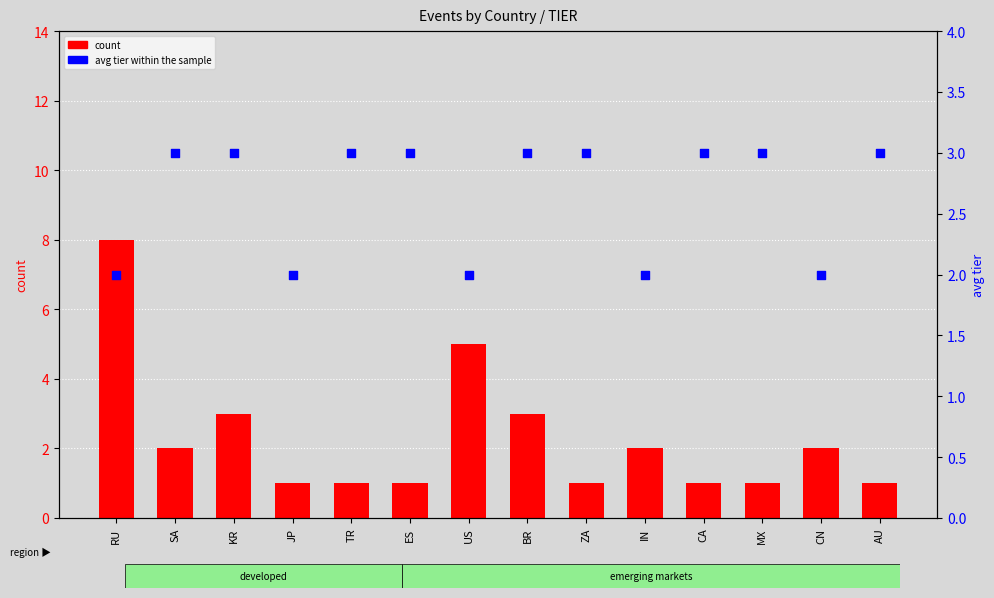

Which series reaches the minimum Y coordinate?

count